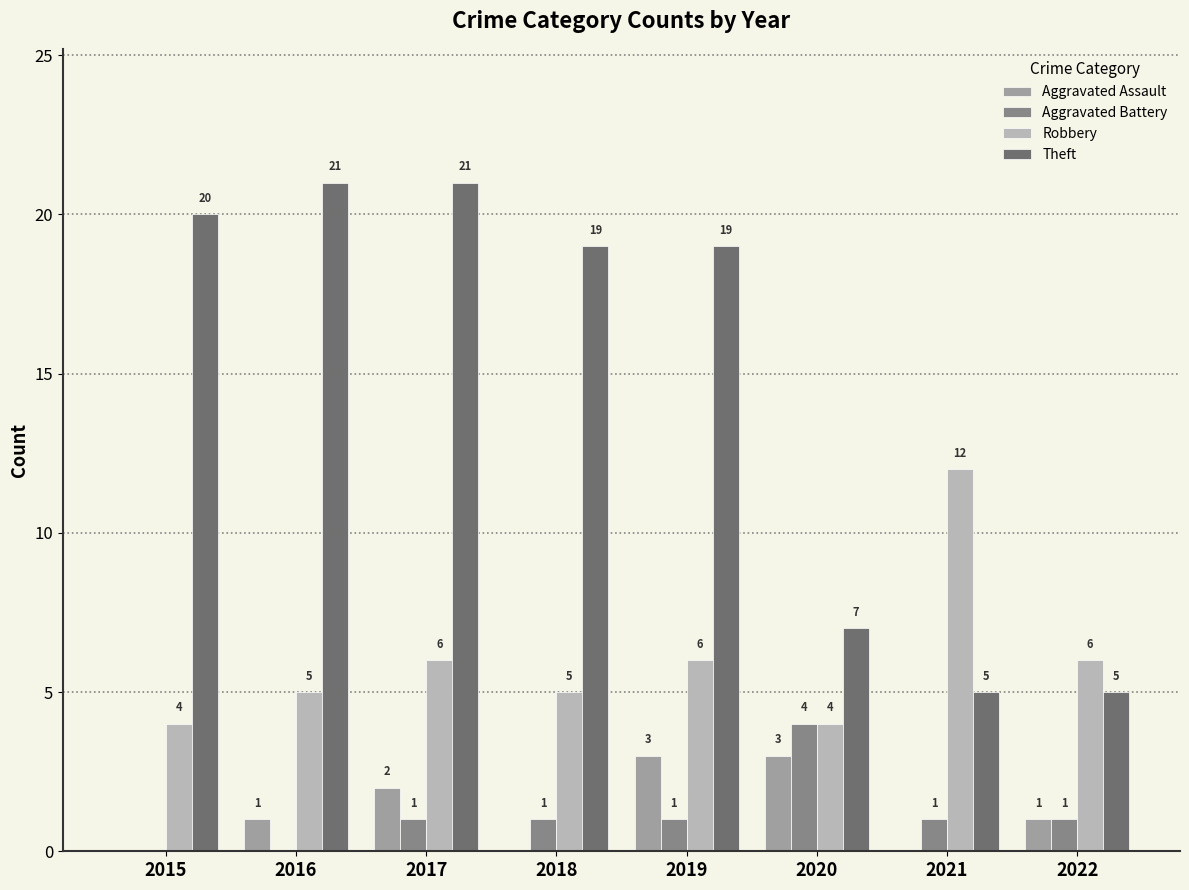

True or false: Theft has a value of 12 at 2015.

False